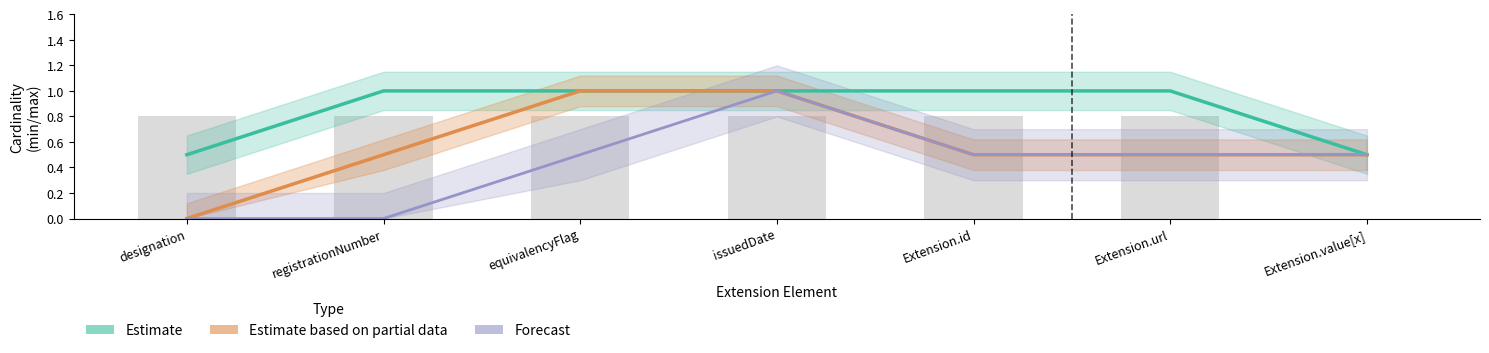

At how many categories does at least one series exceed 0?

7